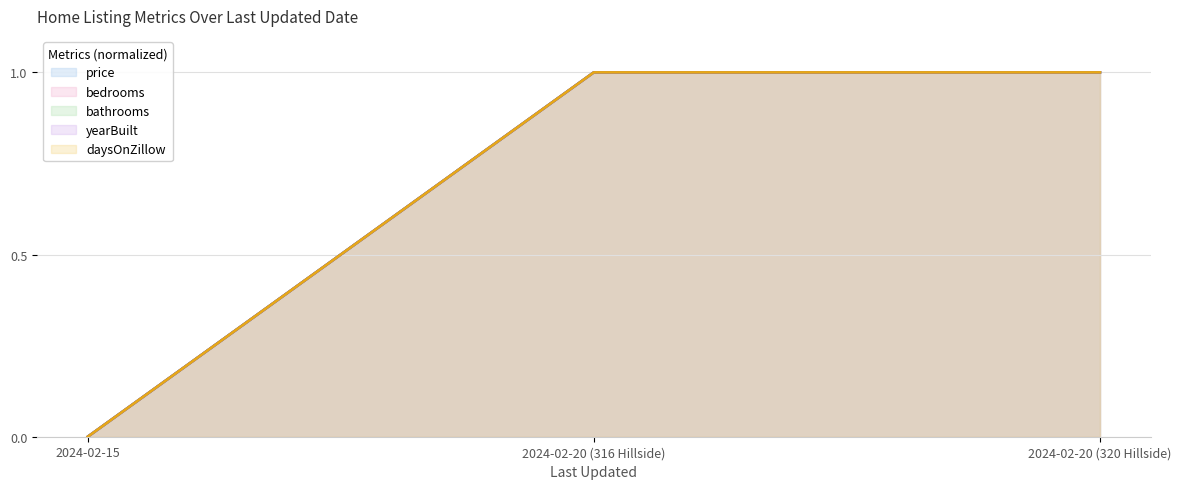

Reading left to right, list all the values displayed in this chart.

price: 0	1	1
bedrooms: 0	1	1
bathrooms: 0	1	1
yearBuilt: 0	1	1
daysOnZillow: 0	1	1